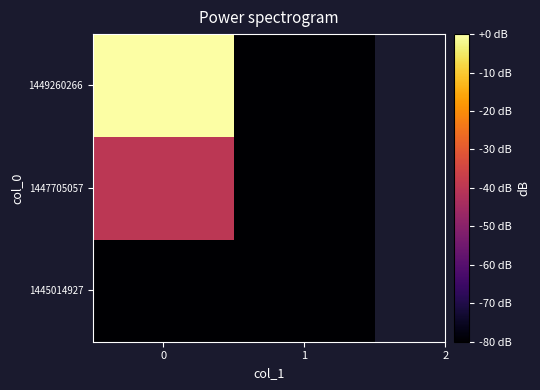

Reading right to left, list all the values displayed in this chart.

1445014927: 1=-80	0=-80
1447705057: 1=-80	0=-40
1449260266: 1=-80	0=0